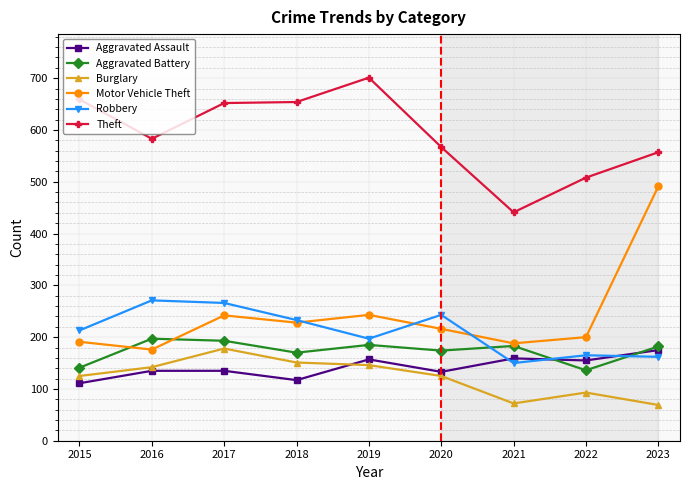

Does the chart have visible grid lines?

Yes